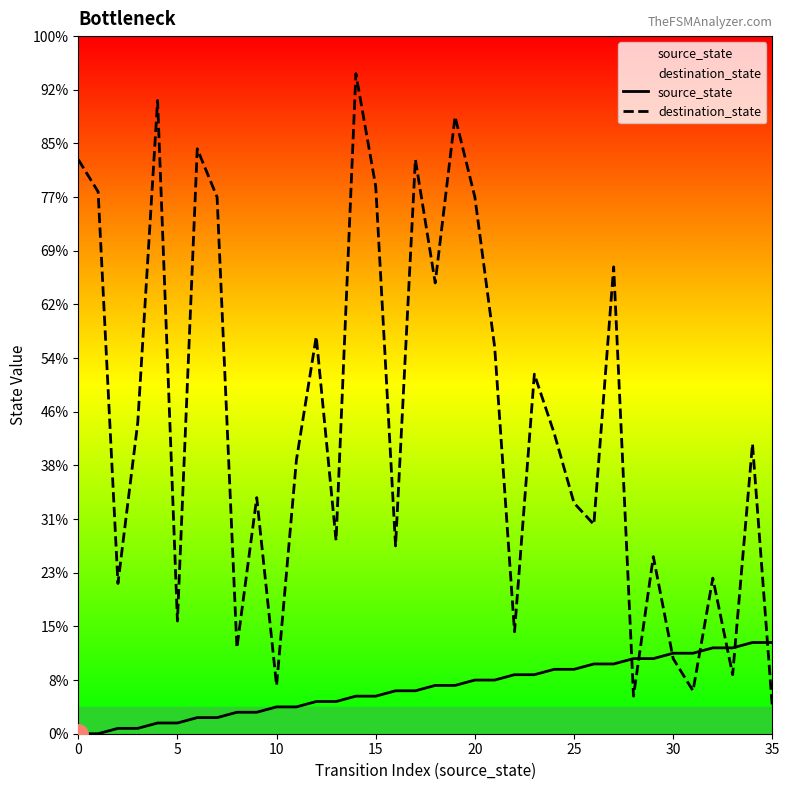

Which series has the largest total across all categories?

destination_state